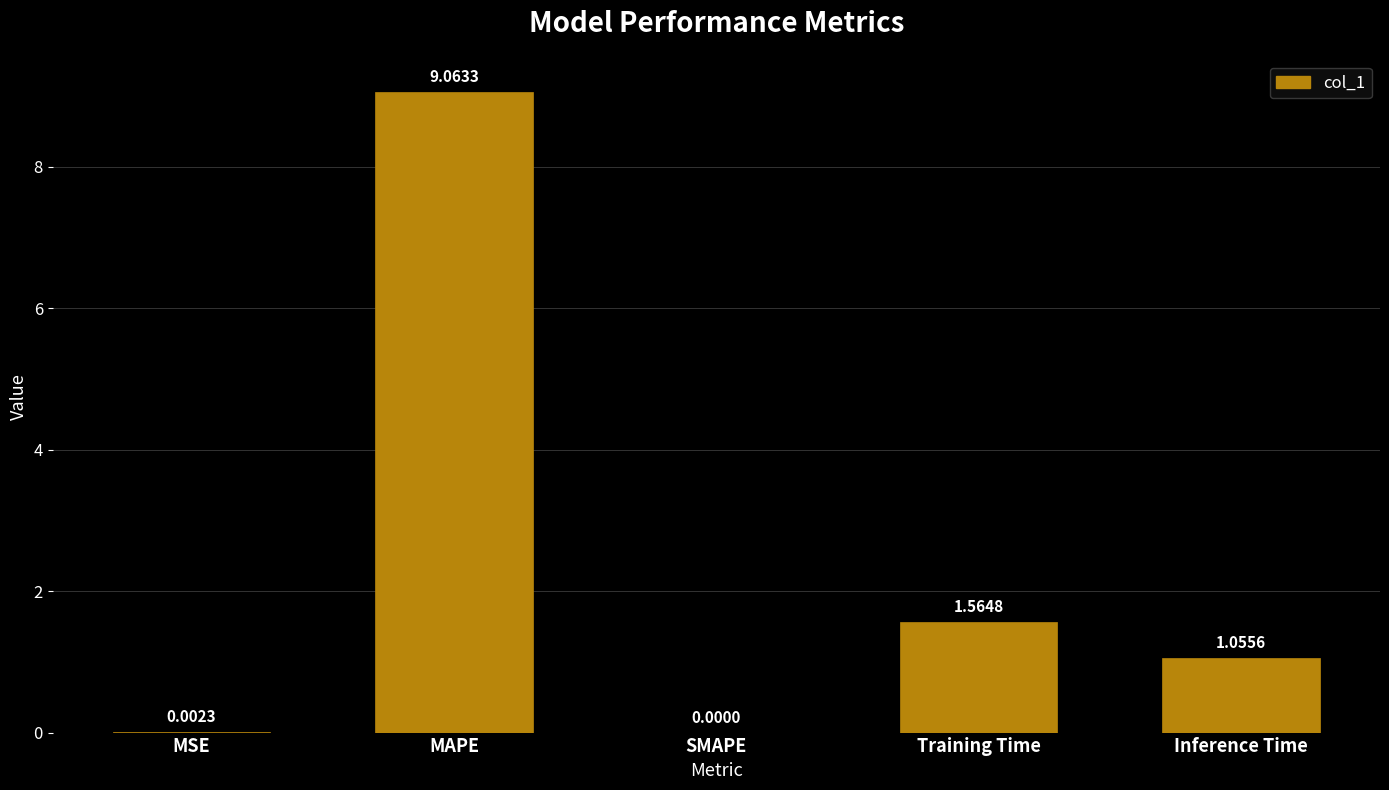

What is the change in value from SMAPE to Inference Time?

+1.1